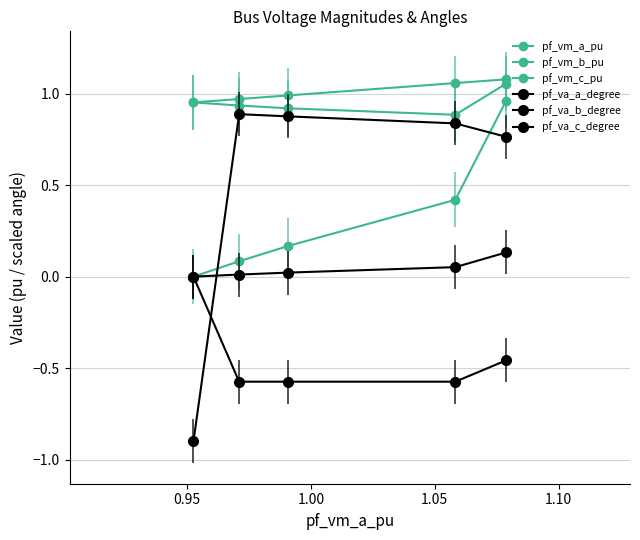

At which category is the sum across all series the highest?

1.10